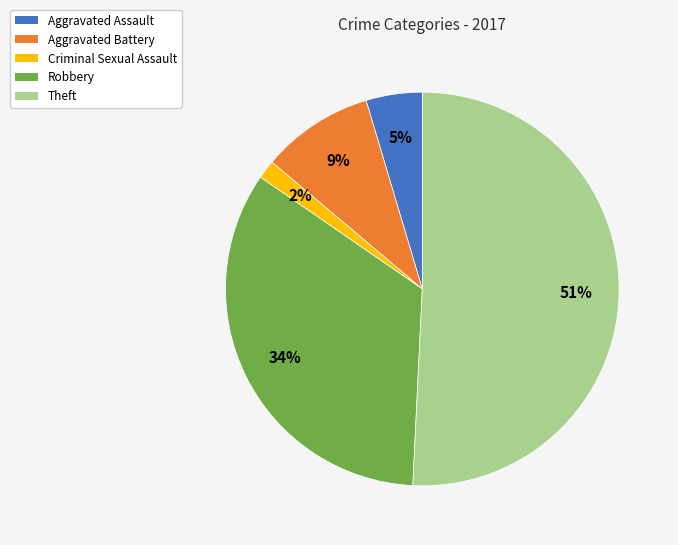

Combined, do Aggravated Assault and Robbery account for over 50%?

No